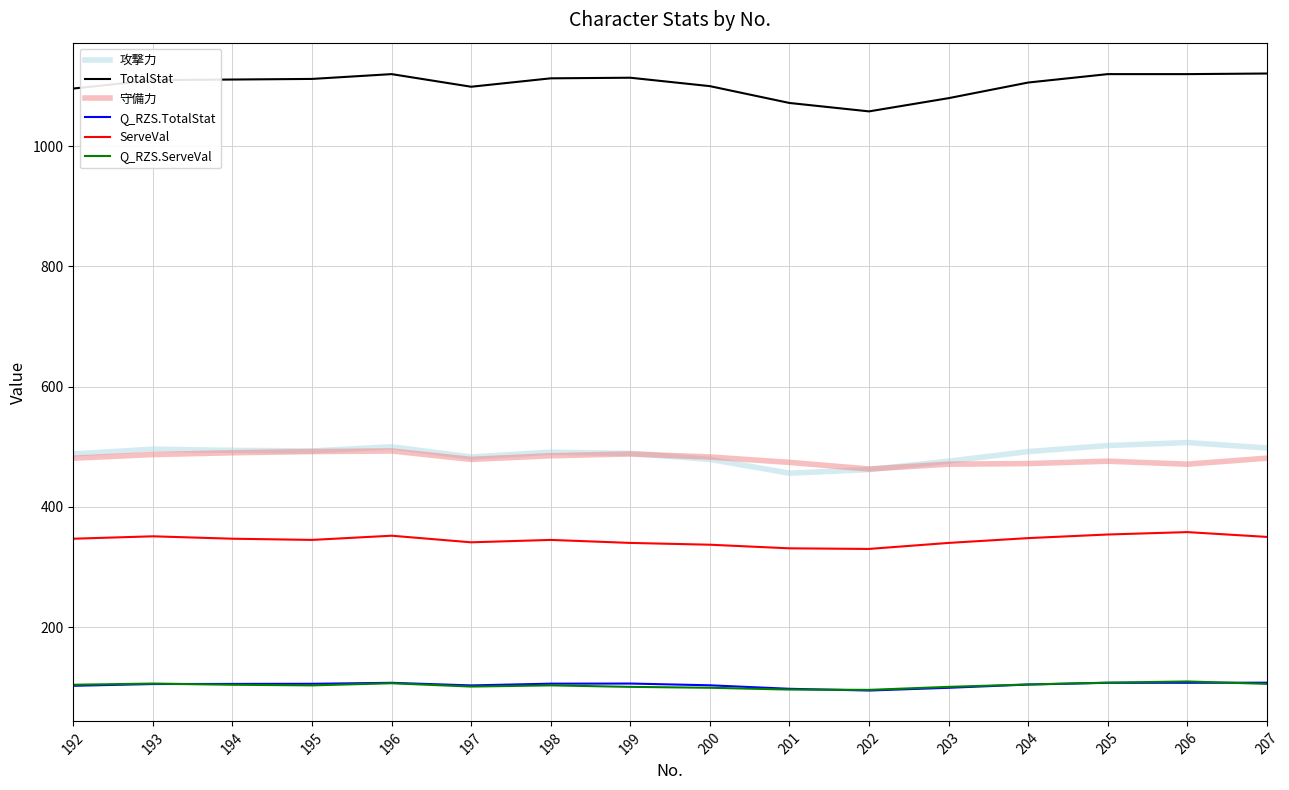

The value of TotalStat at 201 is 578.9. True or false?

False